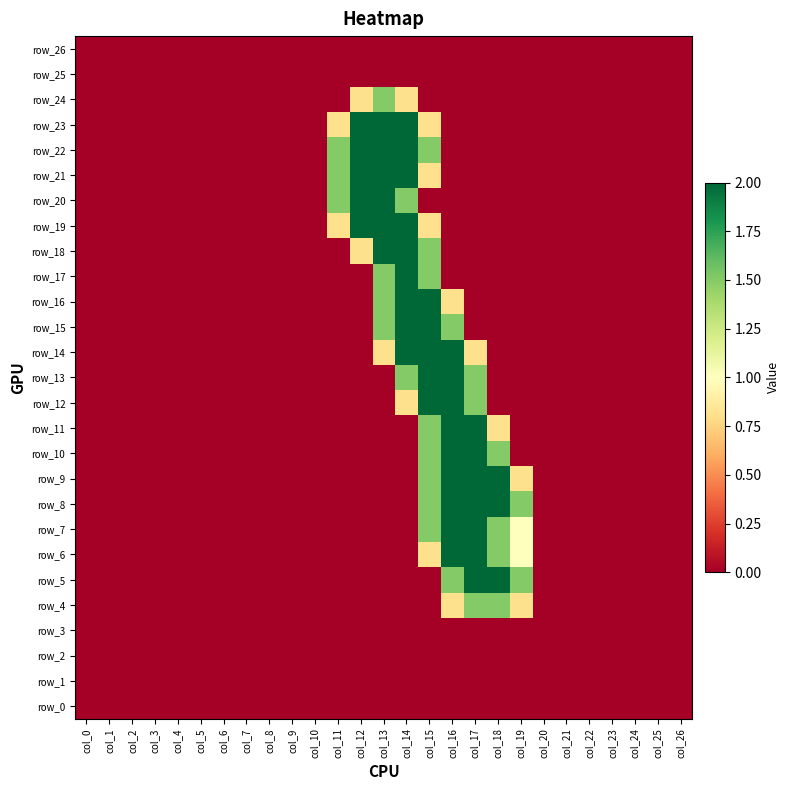

How many positive values does the row_5 series have?

4